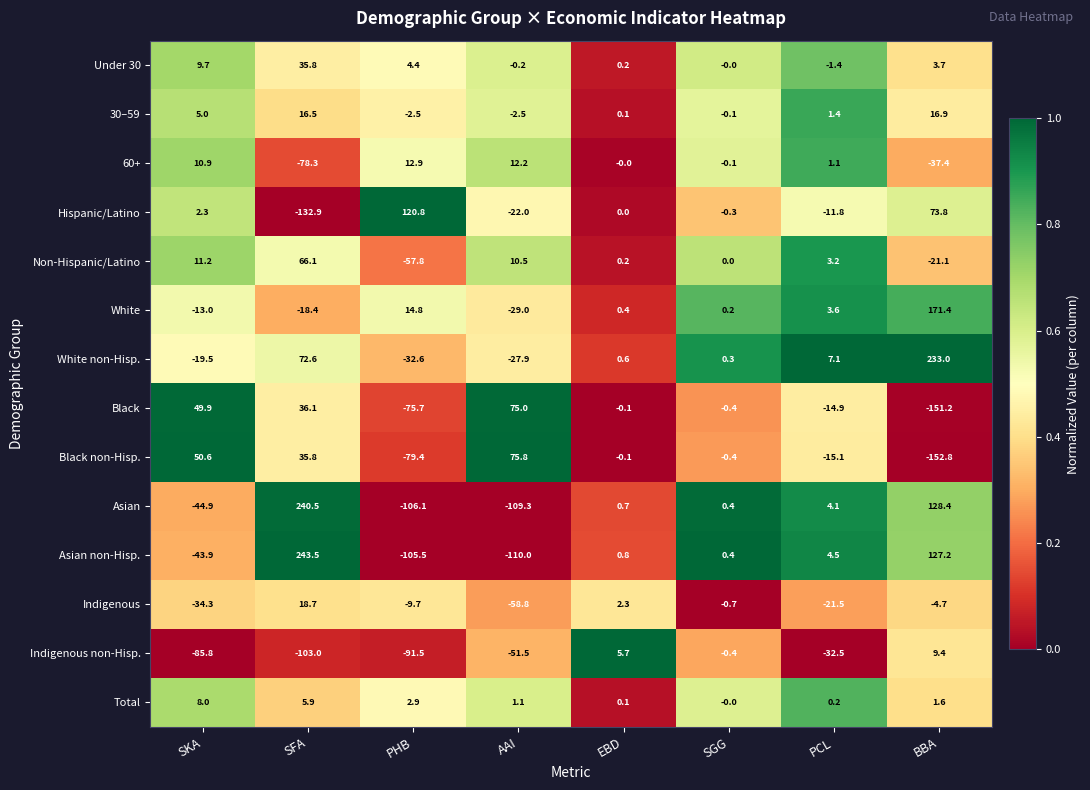

What is the difference between the Black non-Hisp. values at SKA and PCL?

65.7